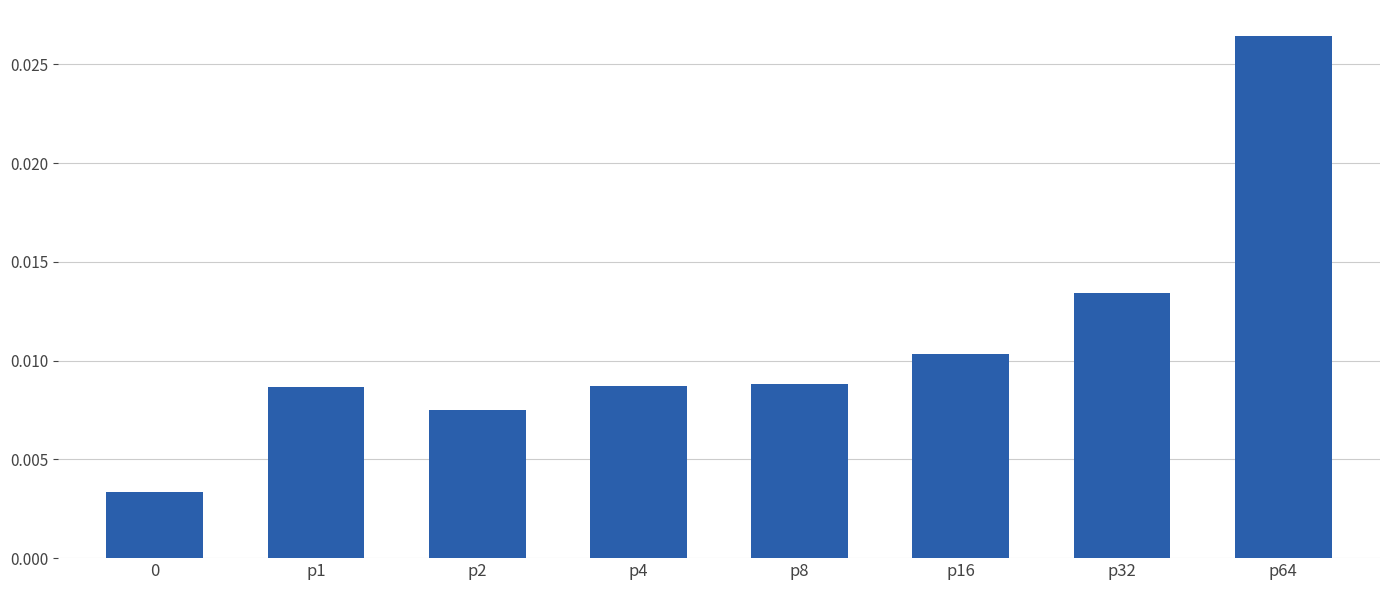

What is the label of the 7th bar from the left?

p32